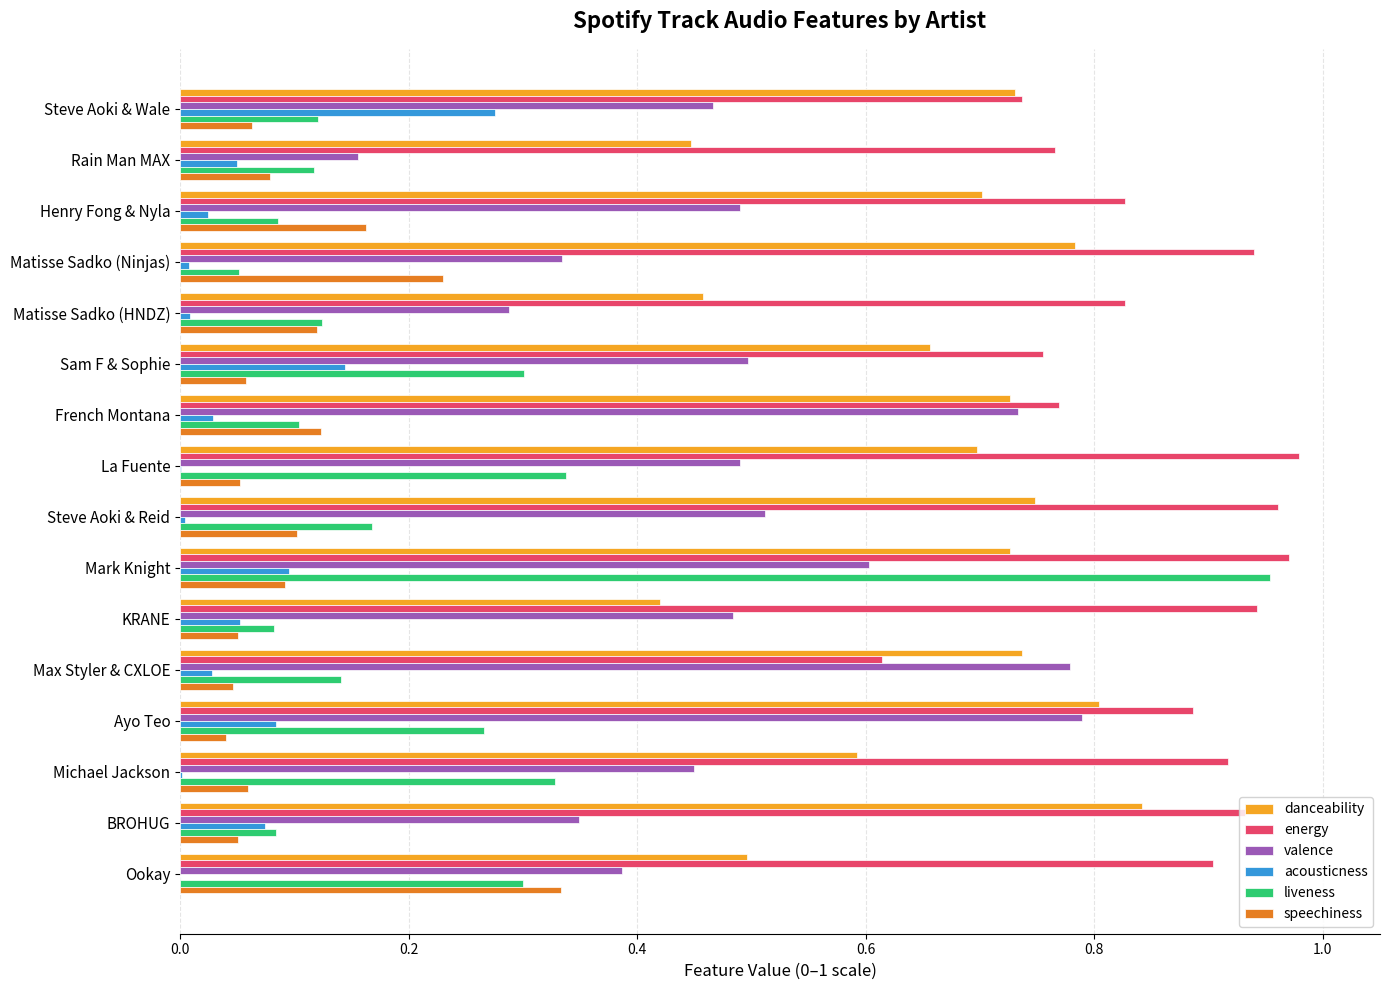

What are all the series names shown in the legend?

danceability, energy, valence, acousticness, liveness, speechiness